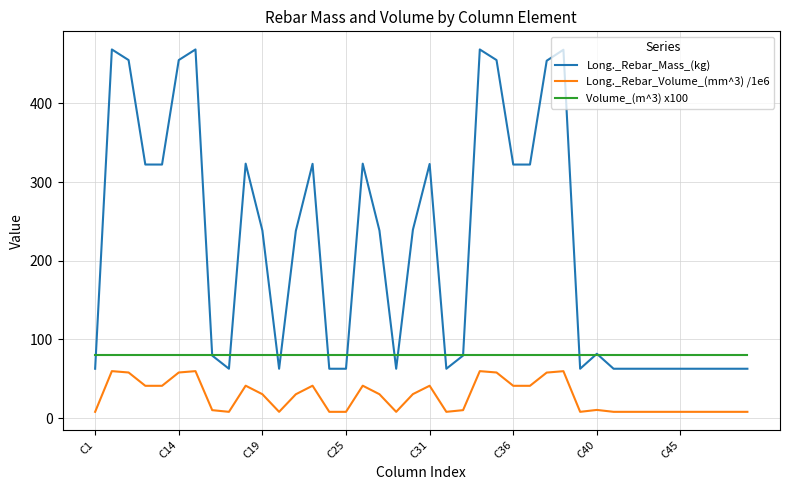

At how many categories does at least one series exceed 458?

4